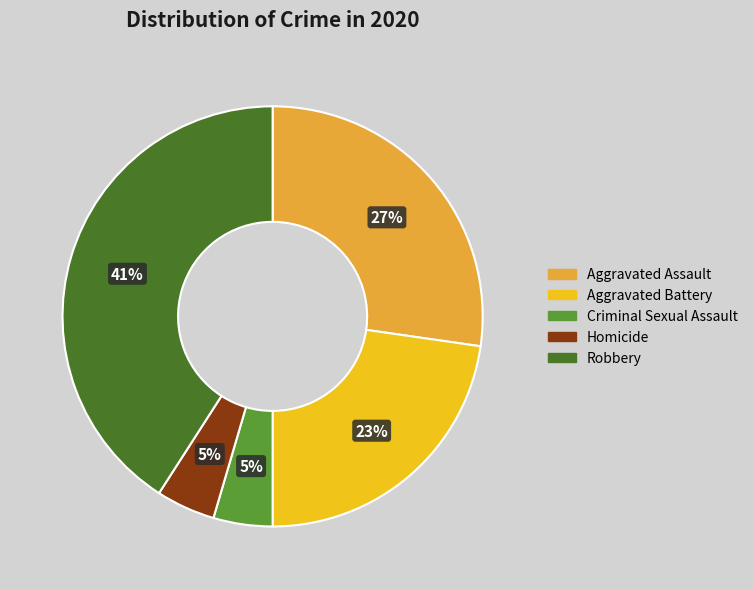

Do Robbery and Aggravated Battery together represent more than half of the pie?

Yes